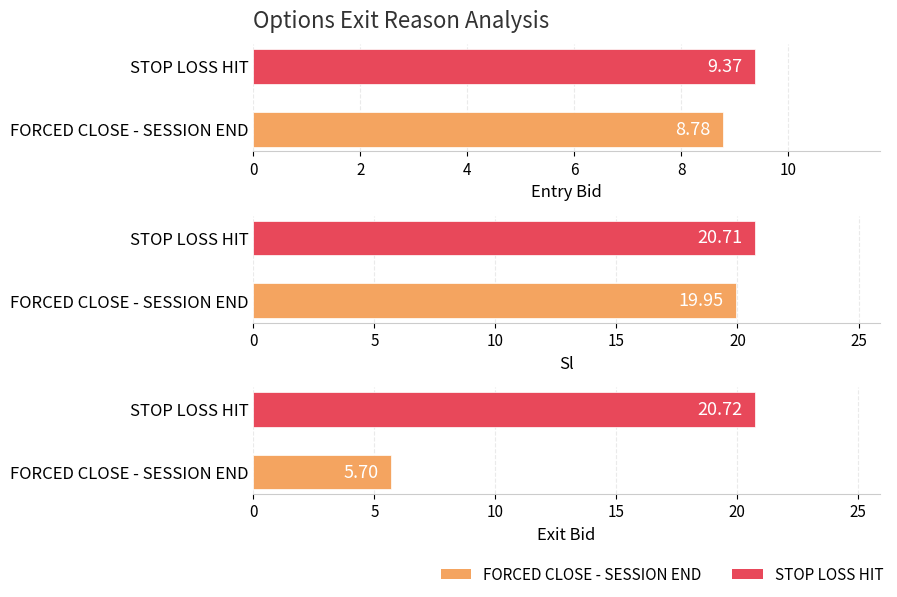

Which series has the largest range (max minus min)?

exit_bid